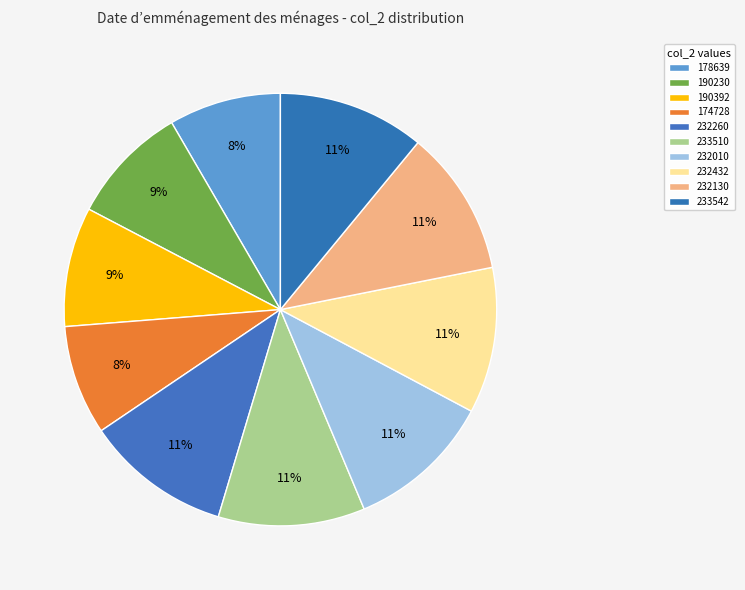

Which slice is the smallest?

174728